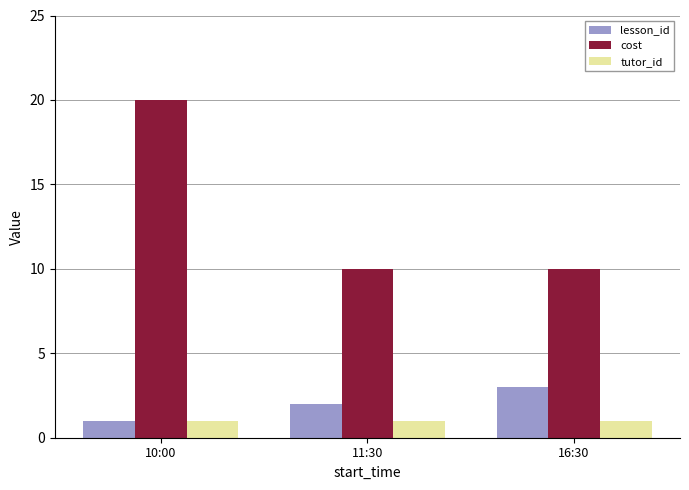

What is the sum of the tutor_id values at 11:30 and 16:30?

2